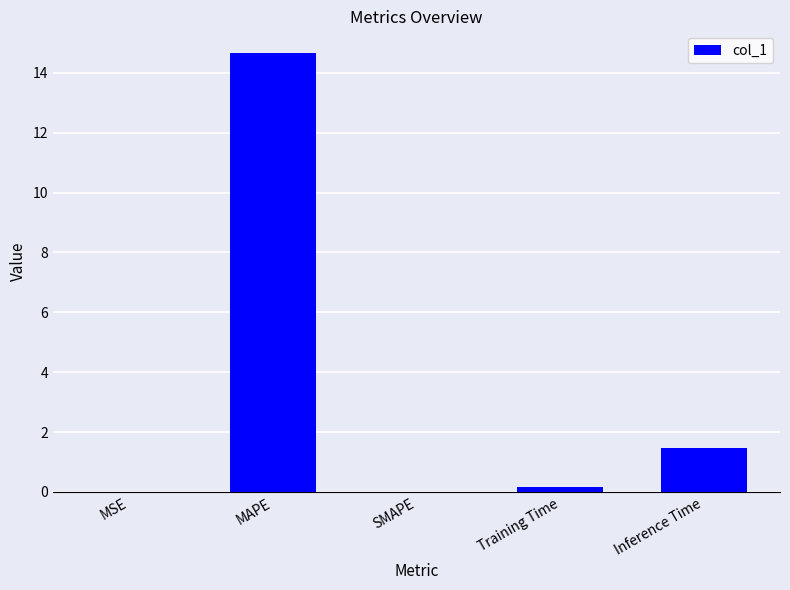

What is the average value?

3.3